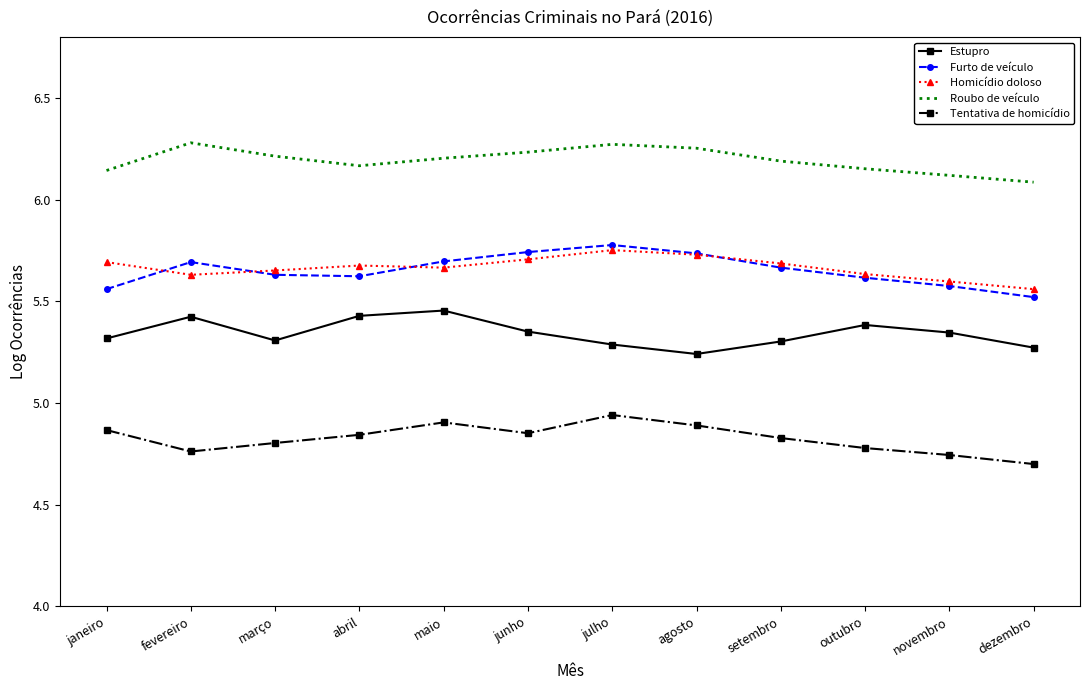

Rank the series by their maximum value, from highest to lowest.

Roubo de veículo, Furto de veículo, Homicídio doloso, Estupro, Tentativa de homicídio